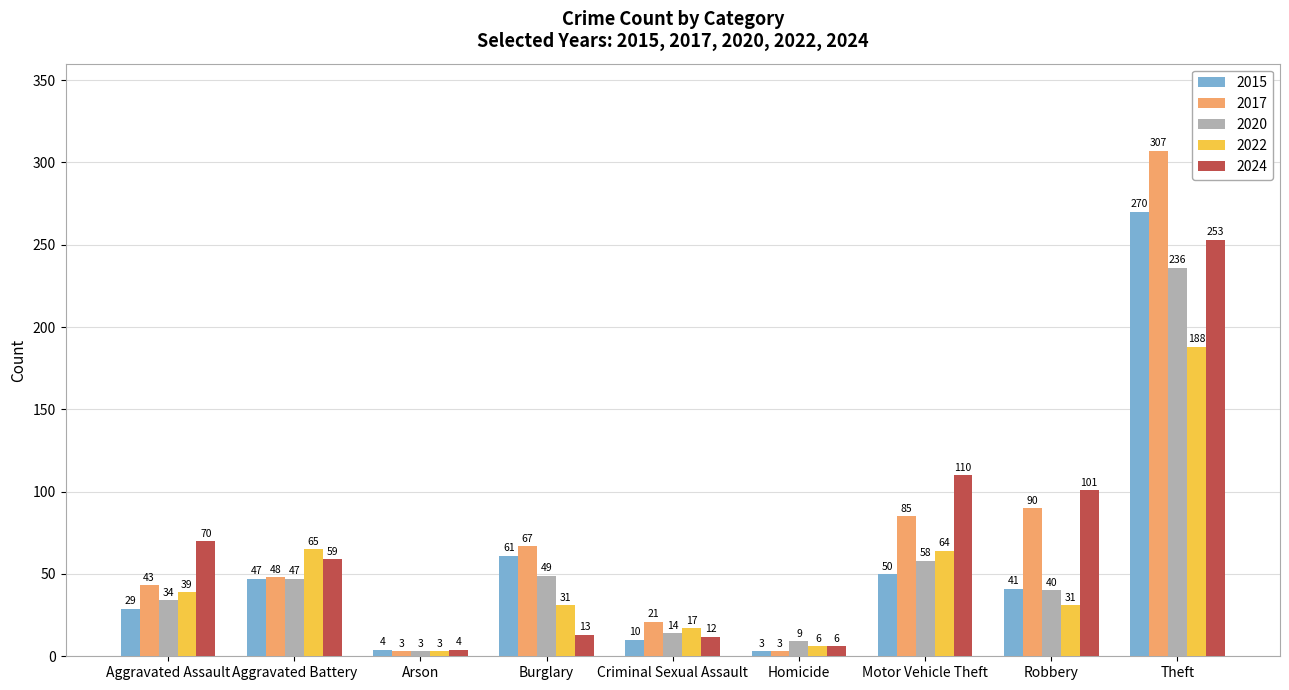

What is the approximate value of 2024 at Arson?

4